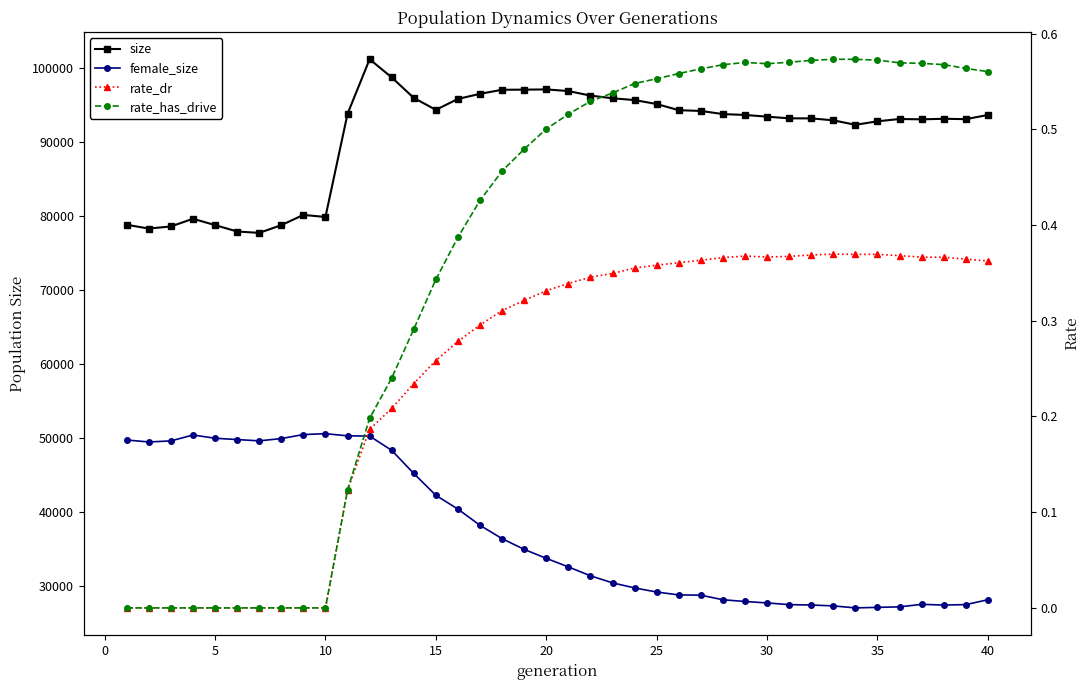

In rate_has_drive, how many points are lower than both neighbors (excluding endpoints)?

1